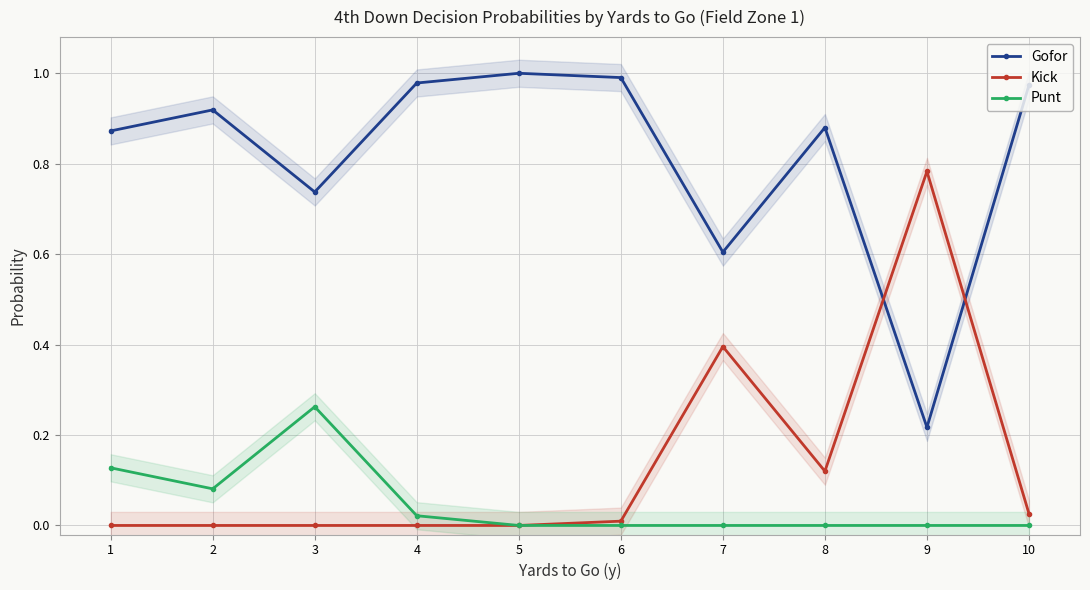

At 10, list the series in order from smallest to largest.

Punt, Kick, Gofor